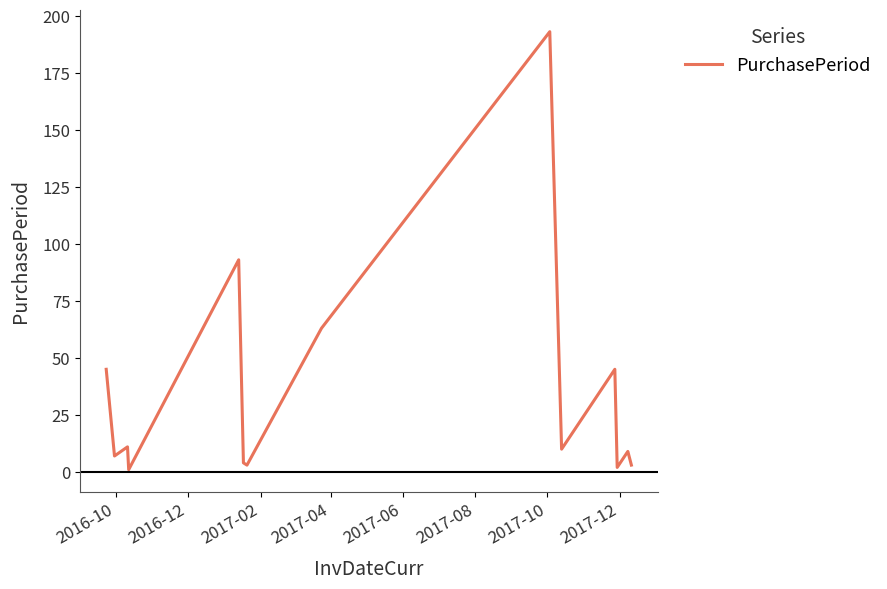

Reading right to left, transcribe all the data shown in this chart.

3	9	2	45	10	193	63	3	4	93	1	11	7	45